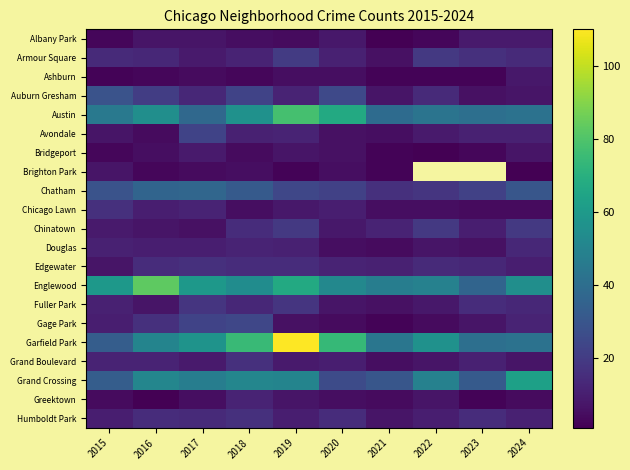

At which label does Garfield Park first exceed 56?

2017